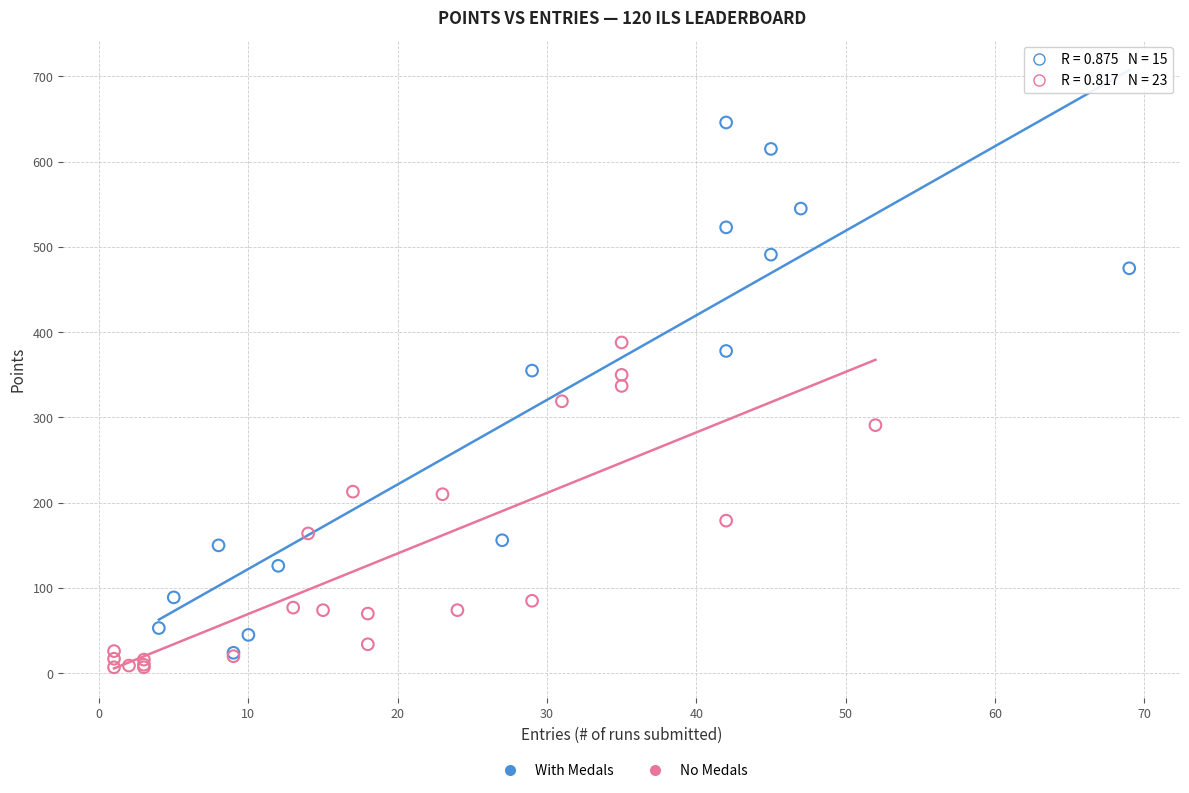

What are all the series names shown in the legend?

With Medals, No Medals